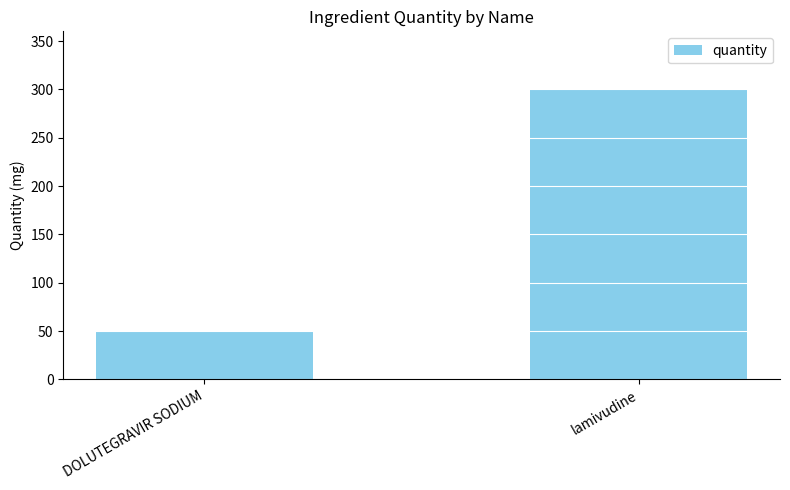

Which label corresponds to the smallest value in the chart?

DOLUTEGRAVIR SODIUM